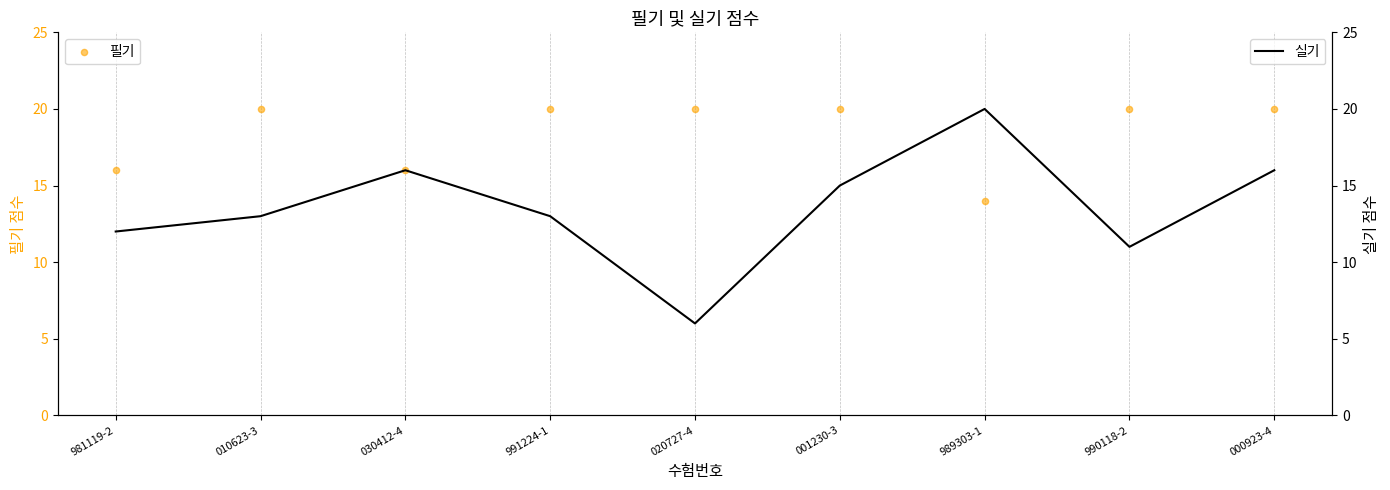

Is the value of 실기 at 000923-4 greater than the value of 필기 at 000923-4?

No